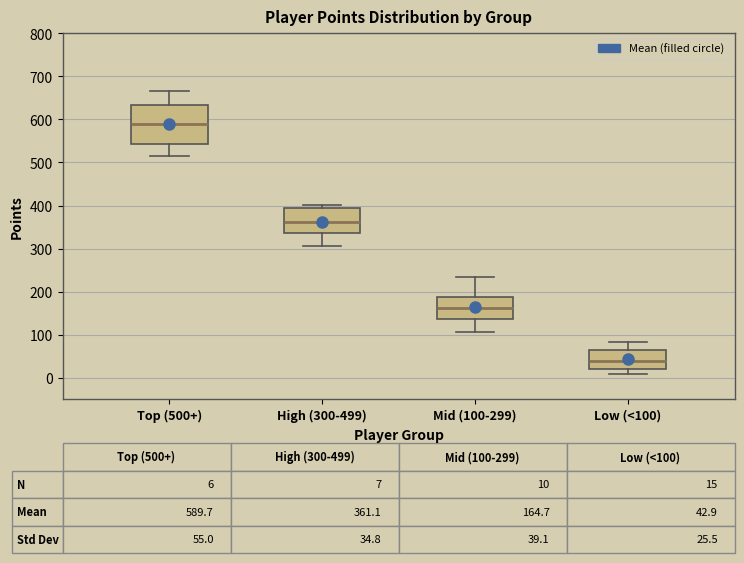

Which box has the highest median line?

Top (500+)